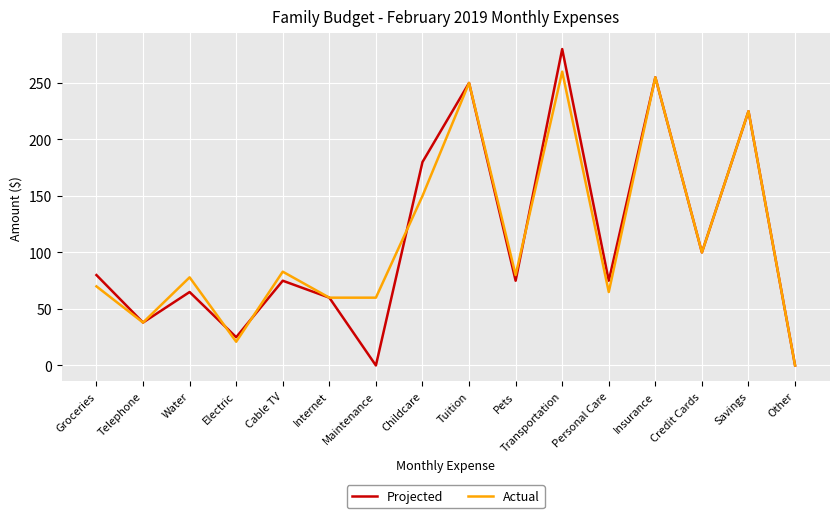

Rank the series by their maximum value, from highest to lowest.

Projected, Actual